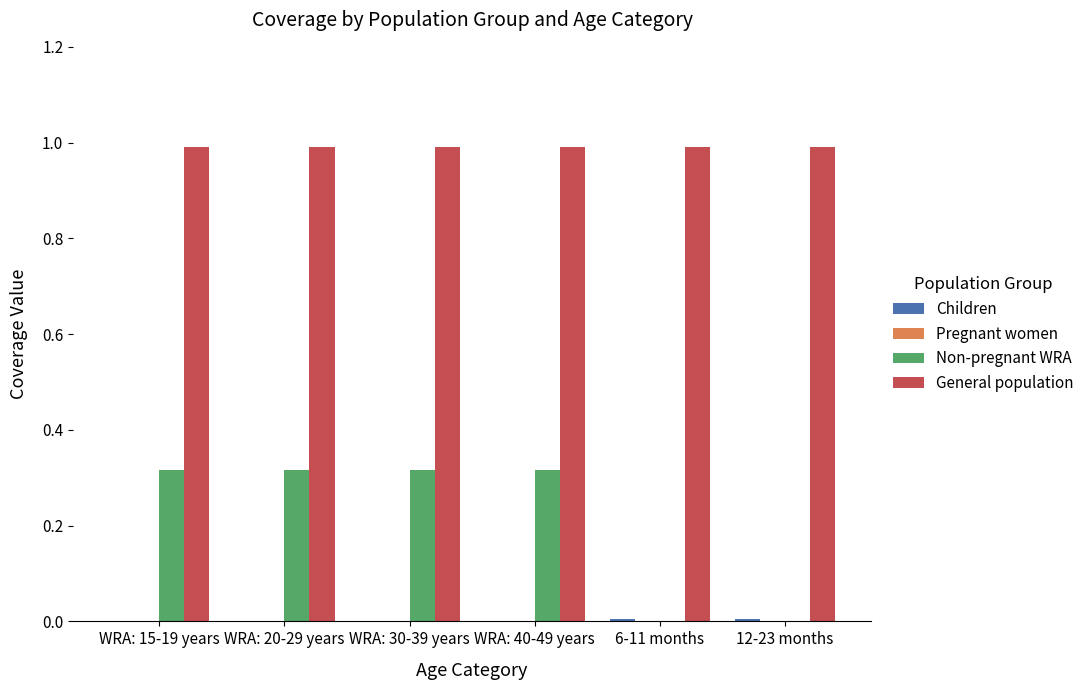

True or false: Non-pregnant WRA has a value of -0.1 at 12-23 months.

False